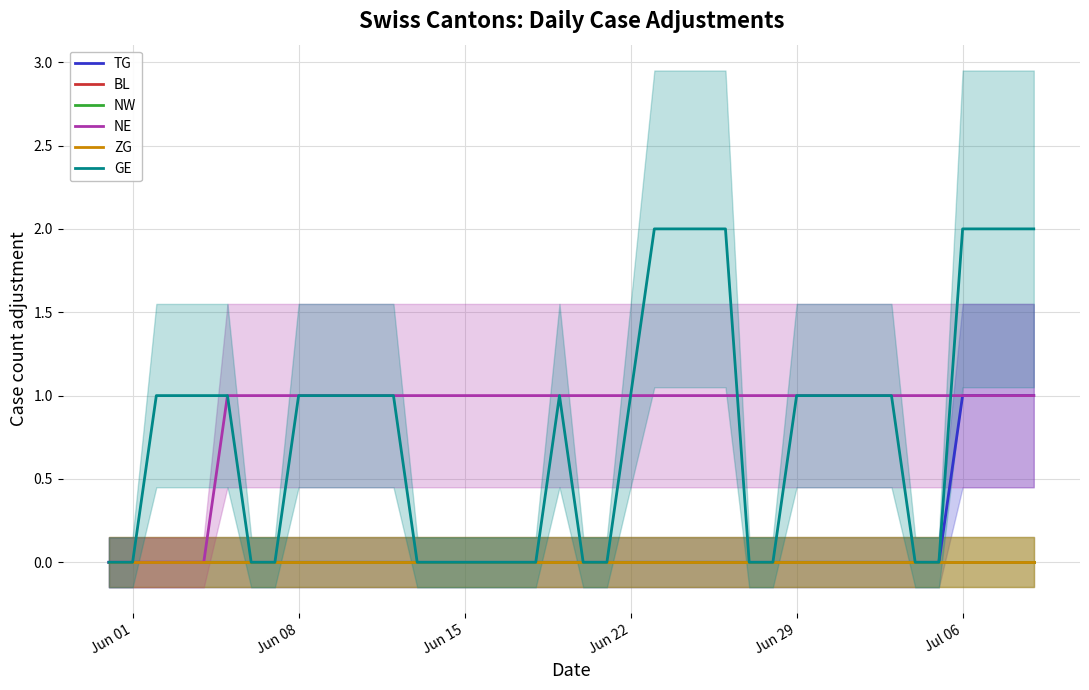

At Jul 06, list the series in order from largest to smallest.

GE, TG, NE, BL, NW, ZG